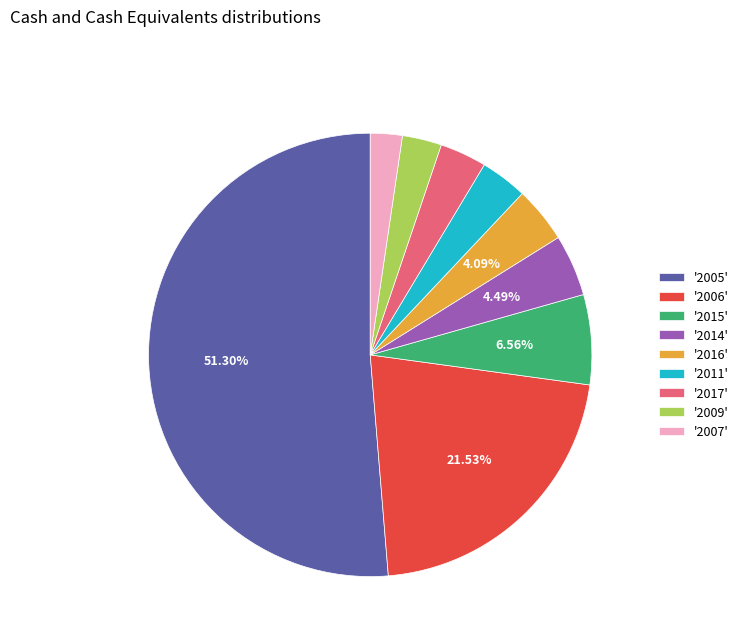

Between '2014' and '2011', which is larger?

'2014'